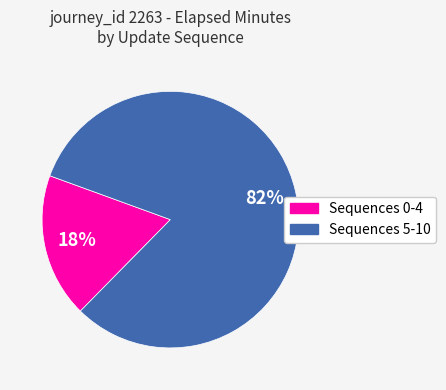

How many slices are in this pie chart?

2